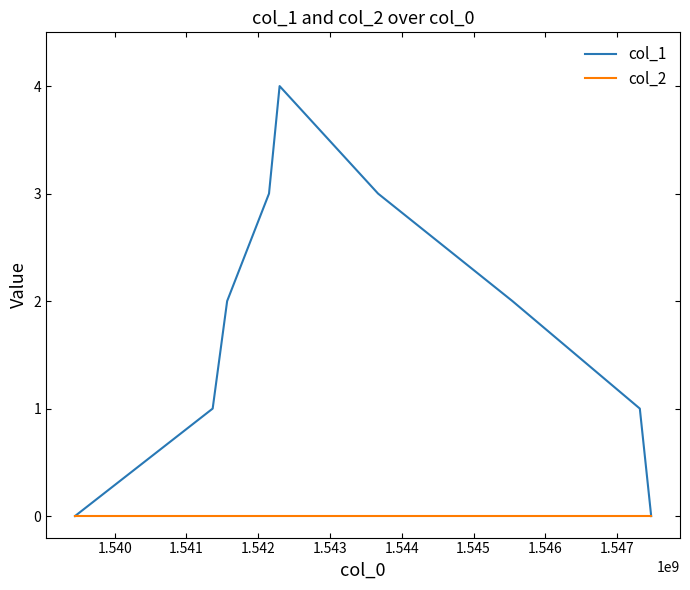

Which series has the largest total across all categories?

col_1